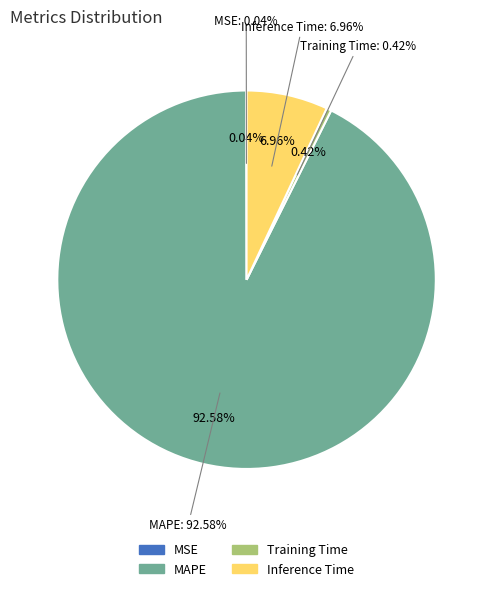

Does MAPE represent more than half of the total?

Yes